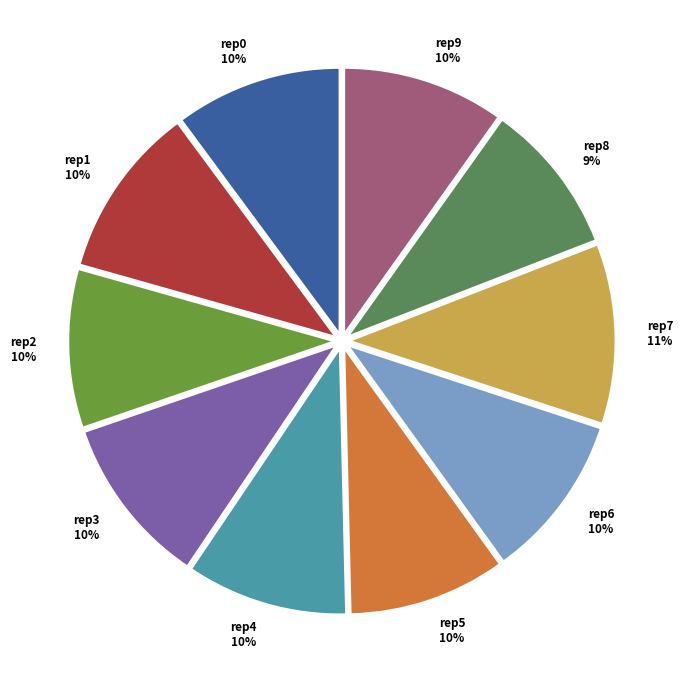

Combined, do rep2 10% and rep0 10% account for over 50%?

No